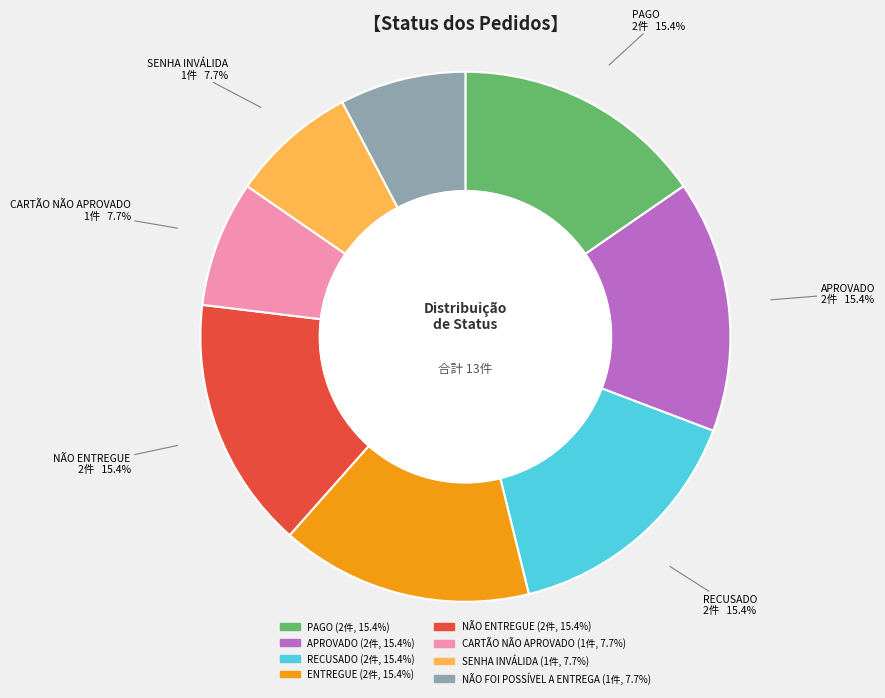

To the nearest percent, what portion does NÃO FOI POSSÍVEL A ENTREGA represent?

8%